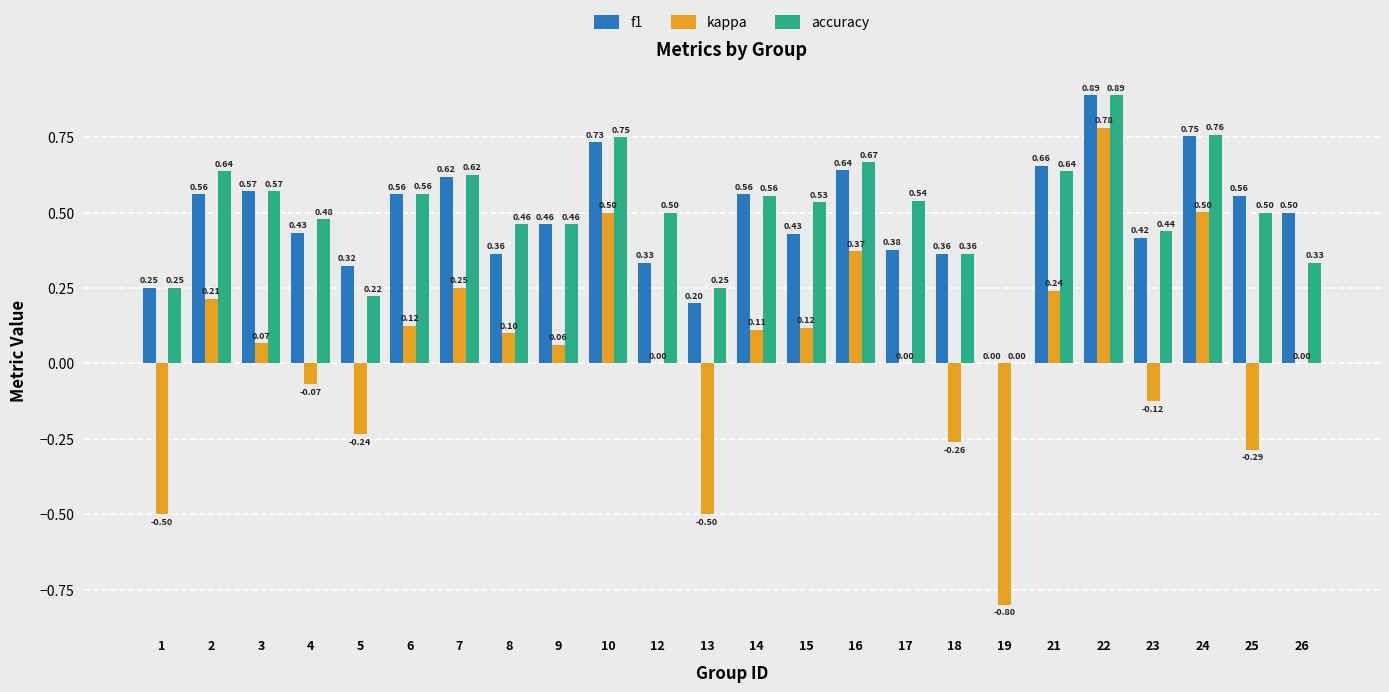

Is the value of accuracy at 10 greater than the value of kappa at 19?

Yes